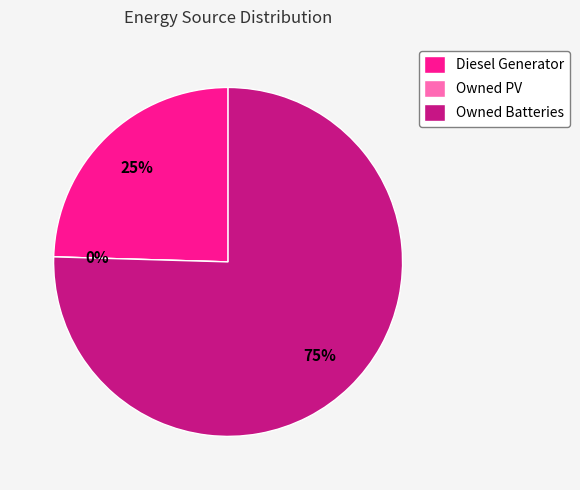

Which has a higher value, Owned PV or Diesel Generator?

Diesel Generator